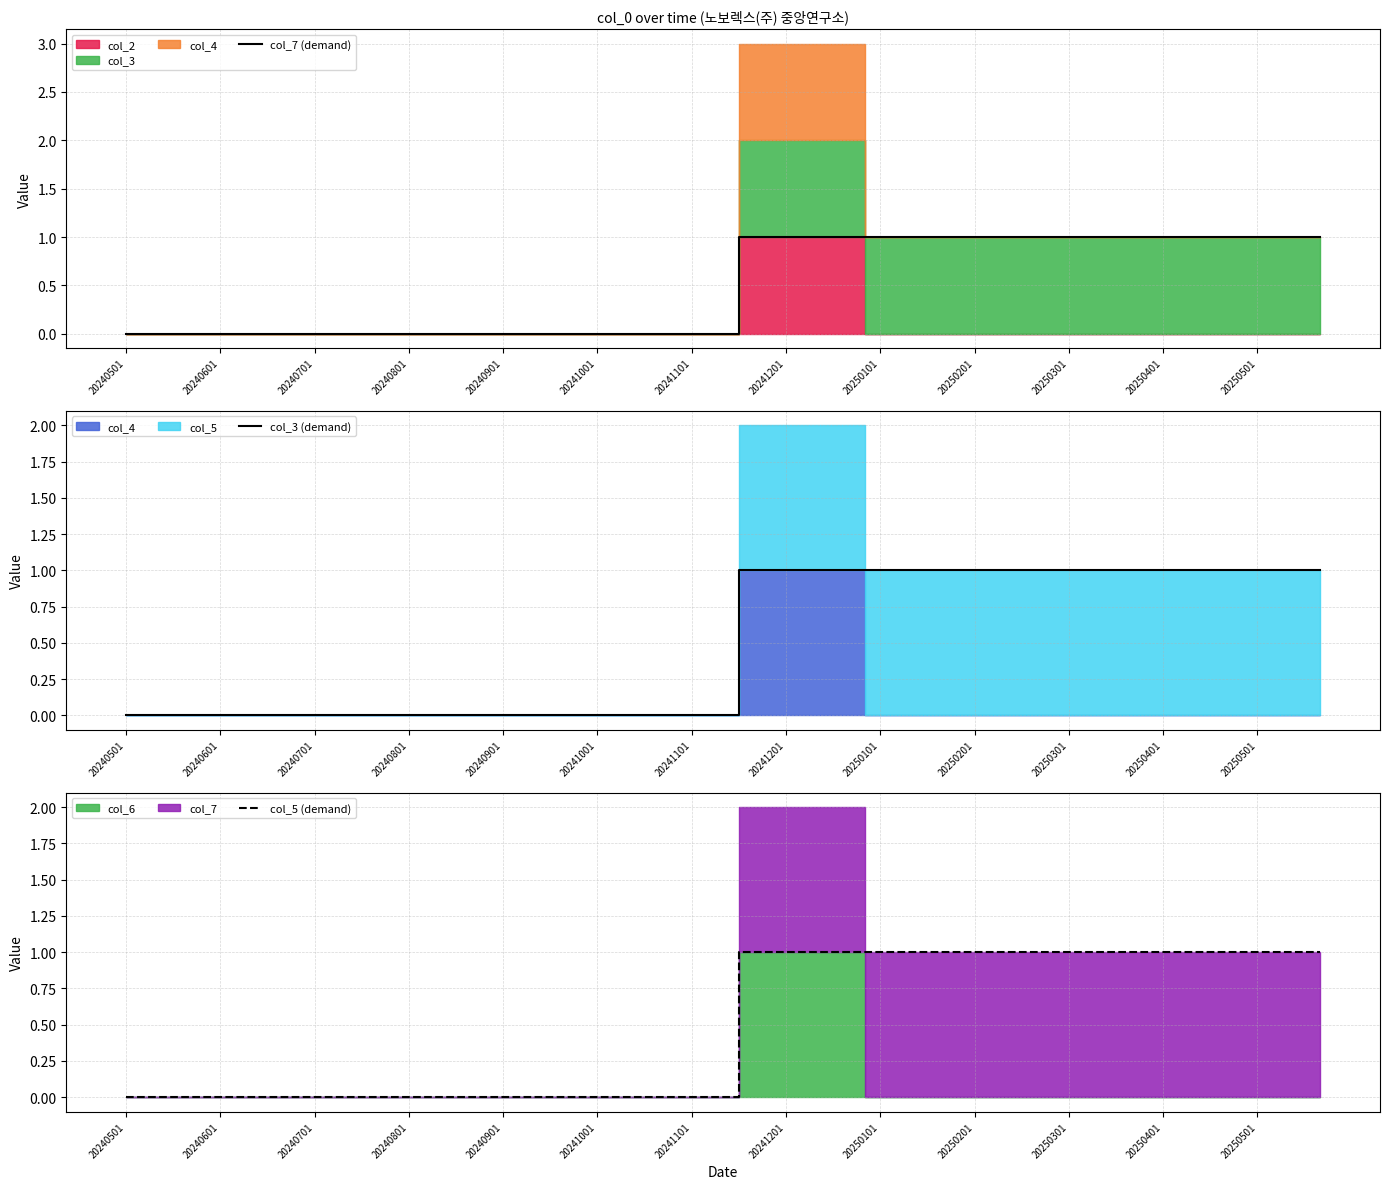

Which series has the largest range (max minus min)?

col_7 (demand)